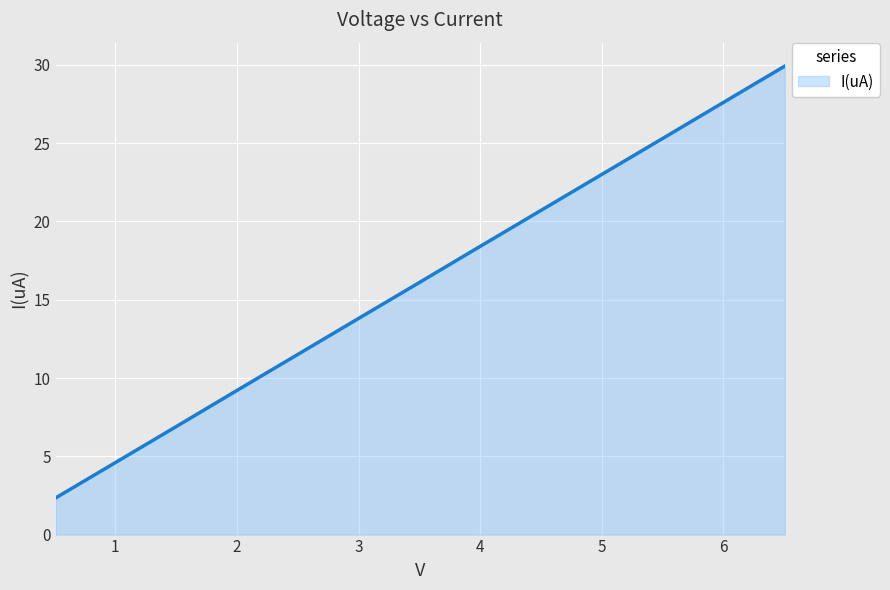

What is the smallest value displayed?

2.3